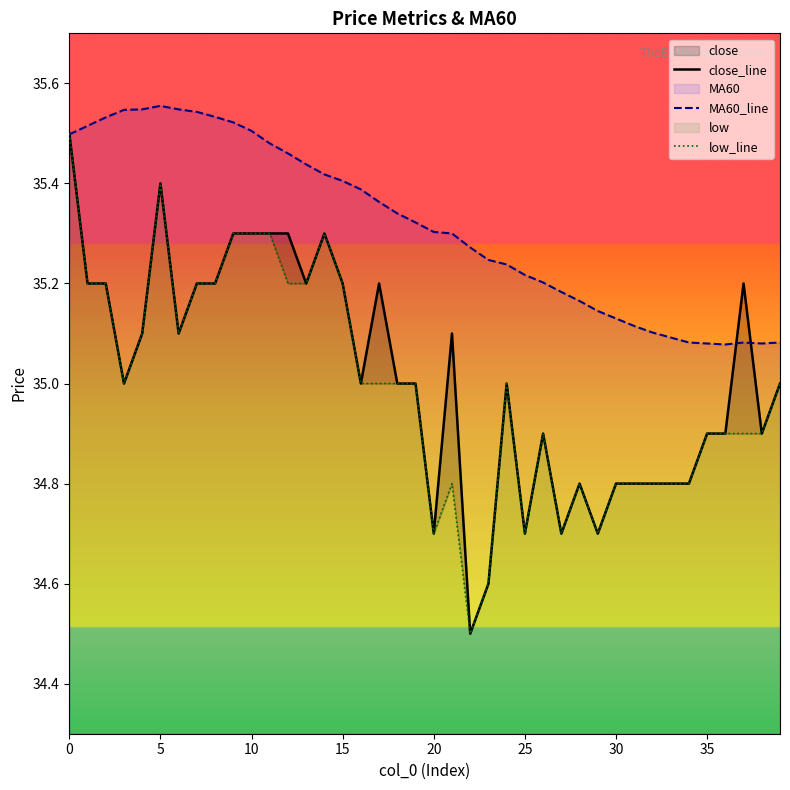

True or false: close_line has a value of 61.2 at 36.

False